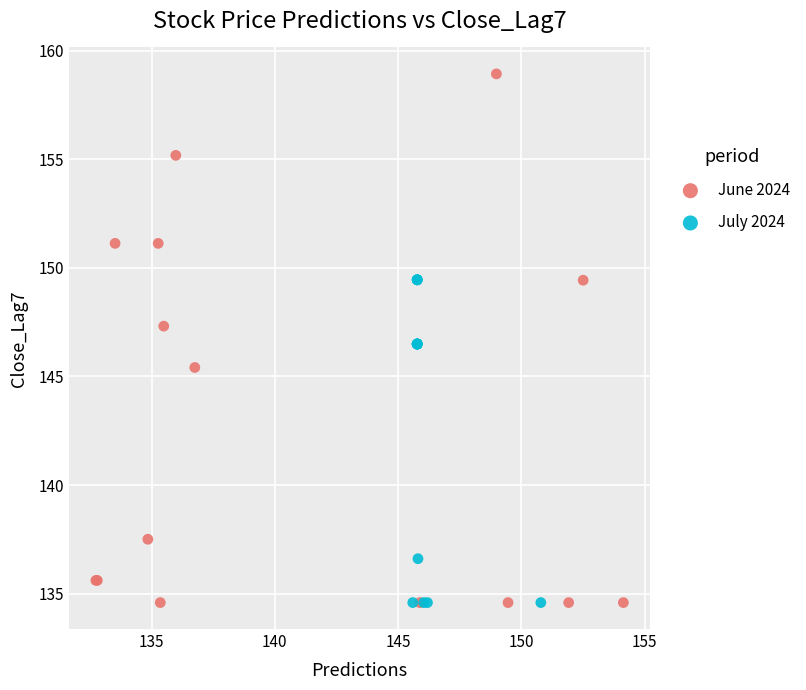

Which series has the largest Y range (max minus min)?

June 2024